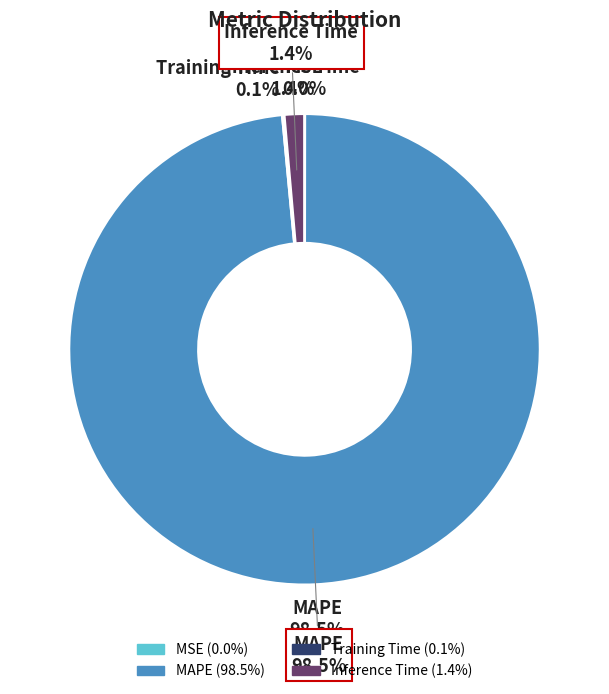

To the nearest percent, what is the difference between the largest and smallest slice percentages?

98%